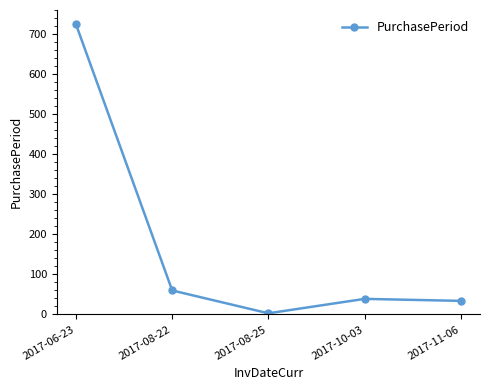

What value does the data have at 2017-10-03, to the nearest 50?

50